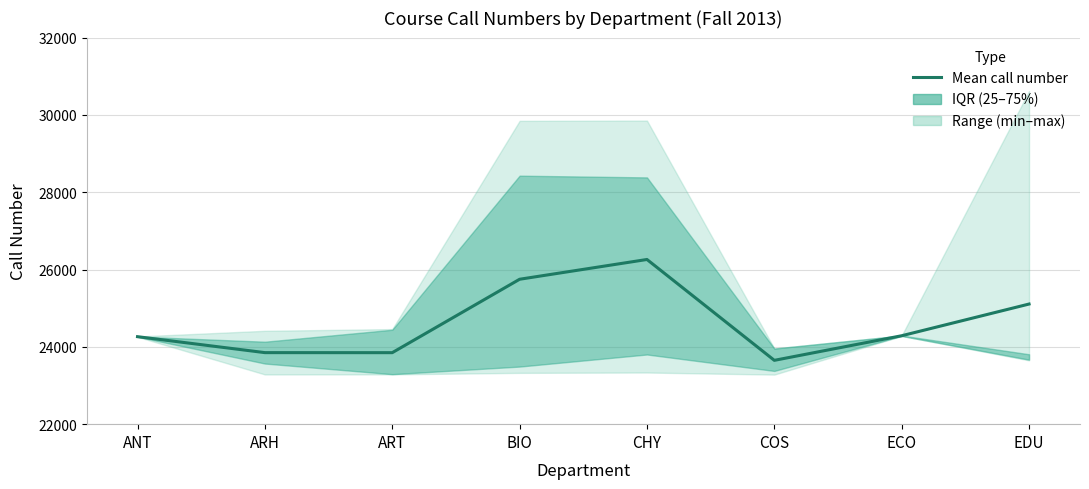

What is the sum of all values?

197017.6